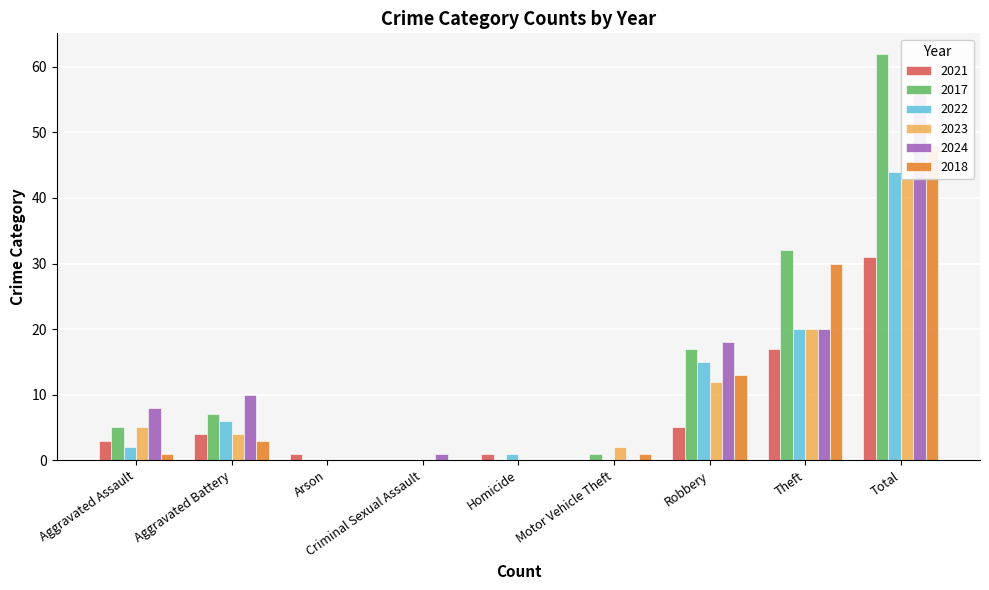

Reading left to right, what are all the values shown in this chart?

2021: 3	4	1	0	1	0	5	17	31
2017: 5	7	0	0	0	1	17	32	62
2022: 2	6	0	0	1	0	15	20	44
2023: 5	4	0	0	0	2	12	20	43
2024: 8	10	0	1	0	0	18	20	57
2018: 1	3	0	0	0	1	13	30	48